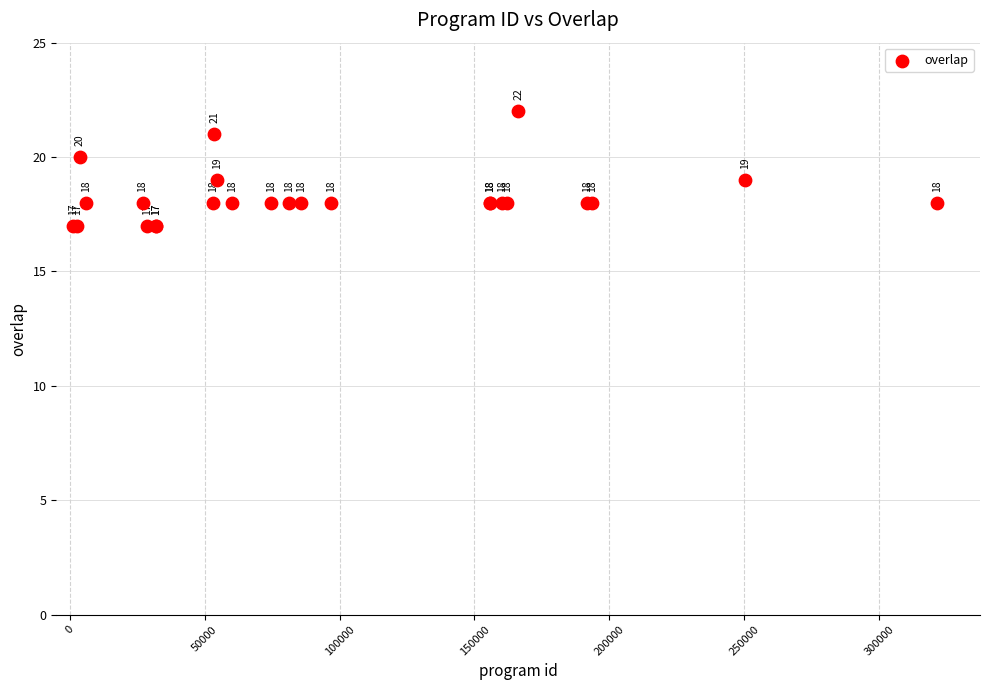

What Y value in the scatter plot is closest to 19?

19